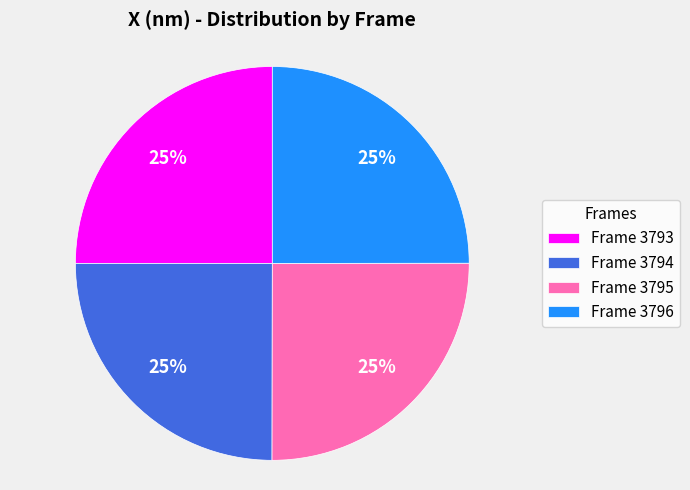

Approximately how many times larger is the value at Frame 3793 compared to Frame 3795?

1.0